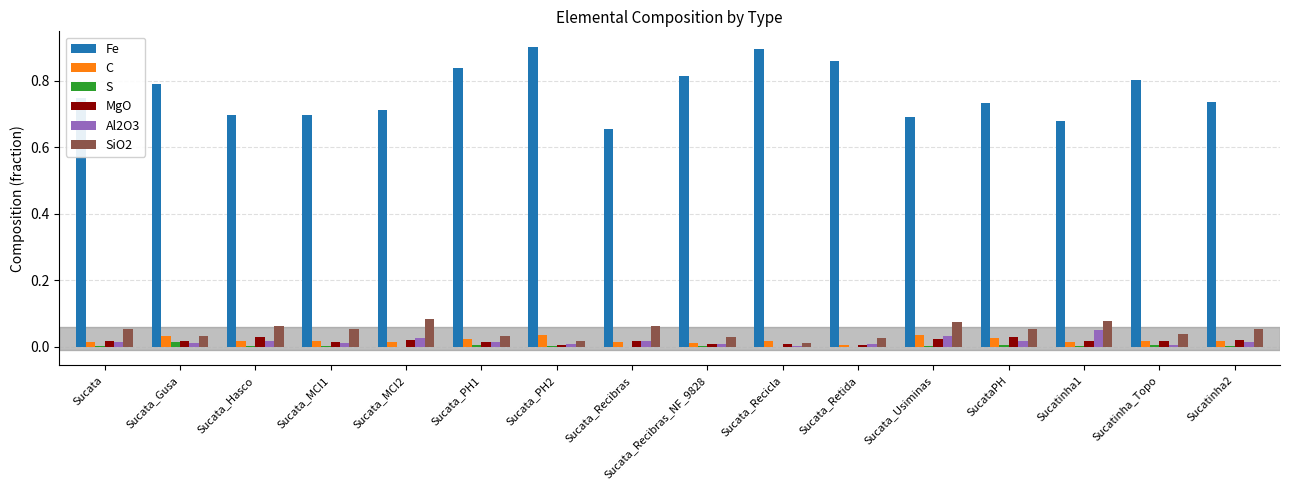

How many groups of bars are there?

16